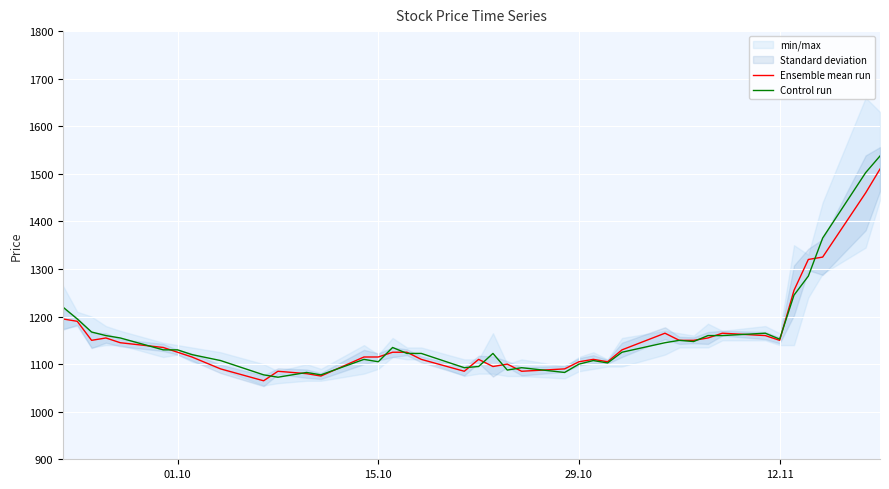

How many lines are shown in the chart?

2